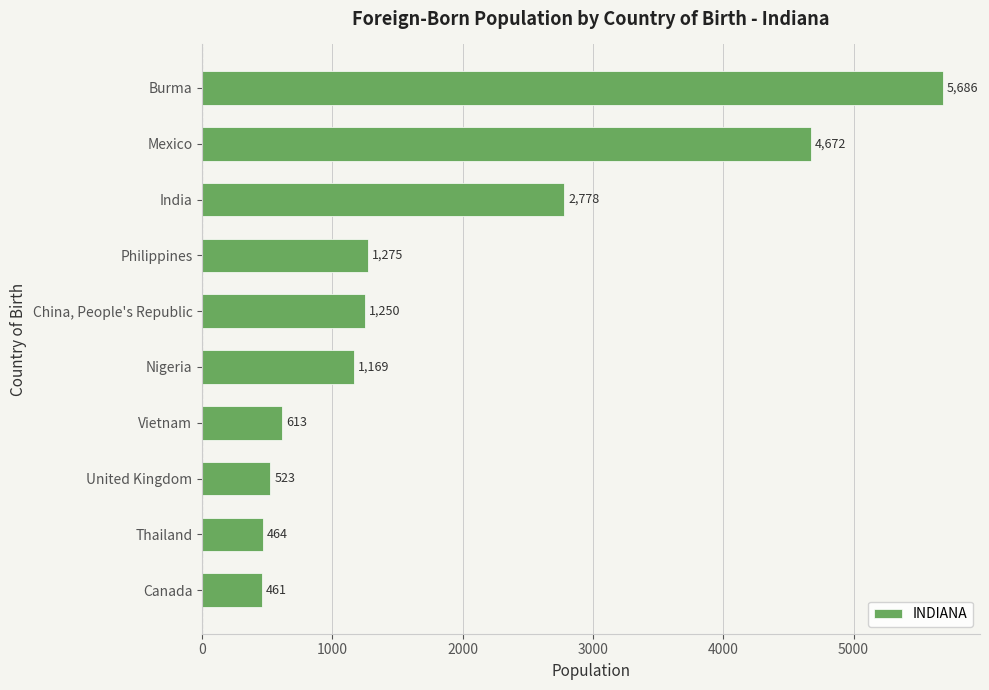

True or false: the data shows 1169 at Nigeria.

True